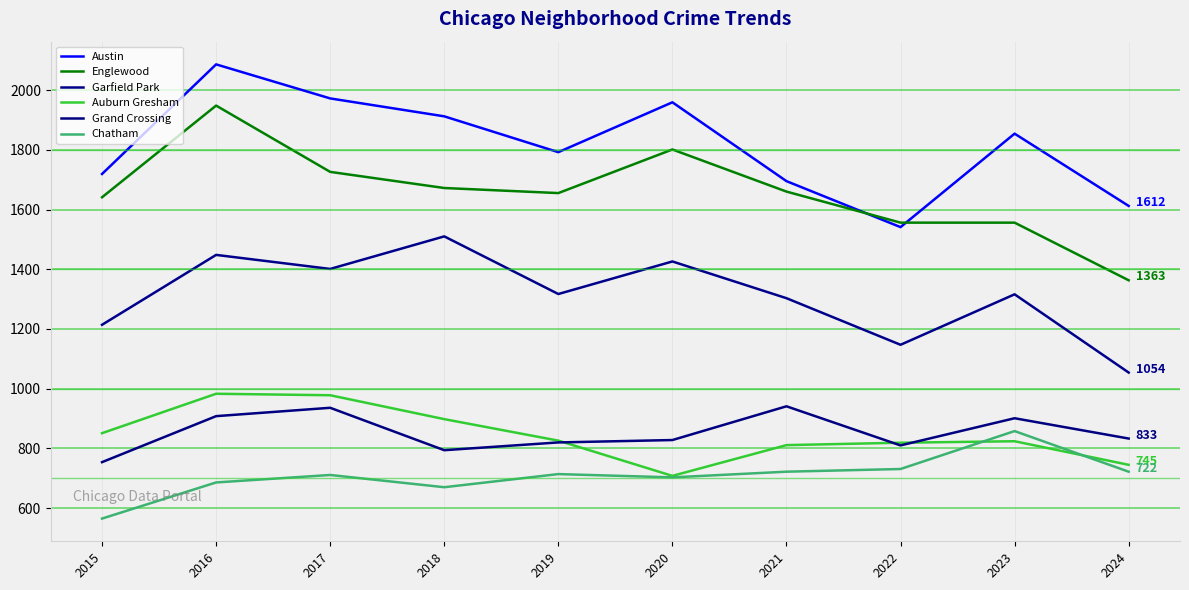

What is the average value of the Auburn Gresham series?

844